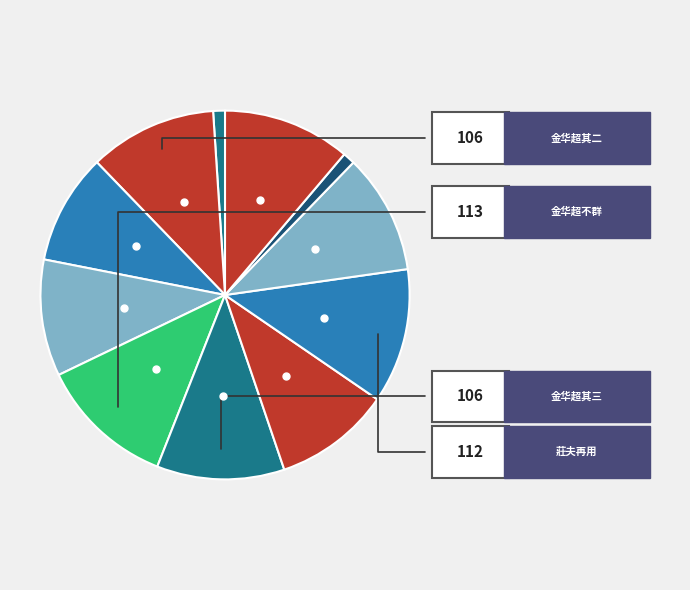

Count the number of slices in the pie.

11